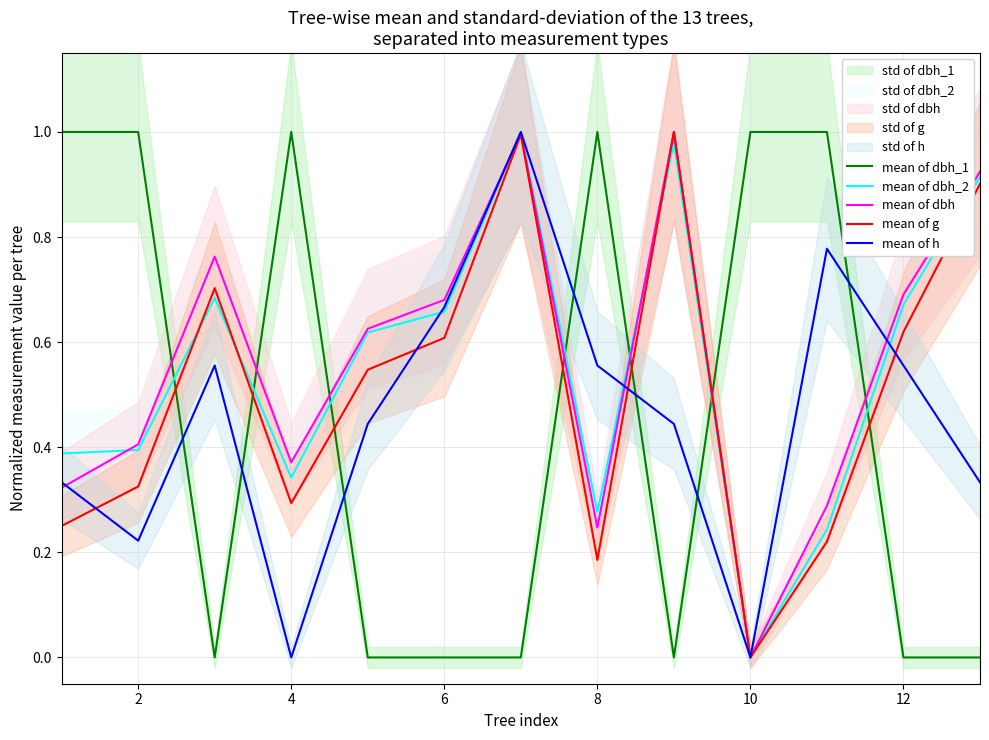

True or false: mean of dbh has a value of 0.6 at 2.

False